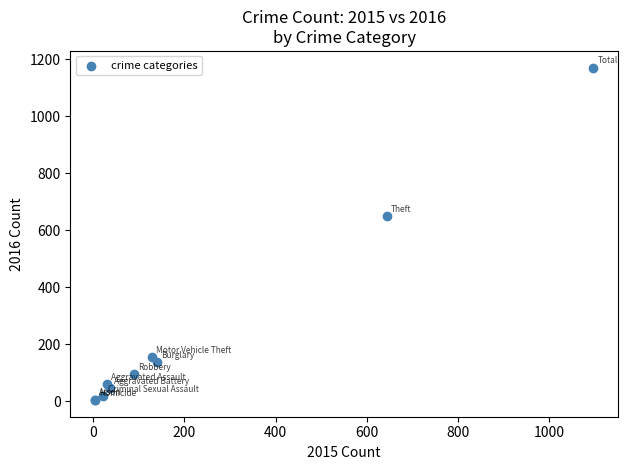

What Y value in the scatter plot is closest to 587?

650